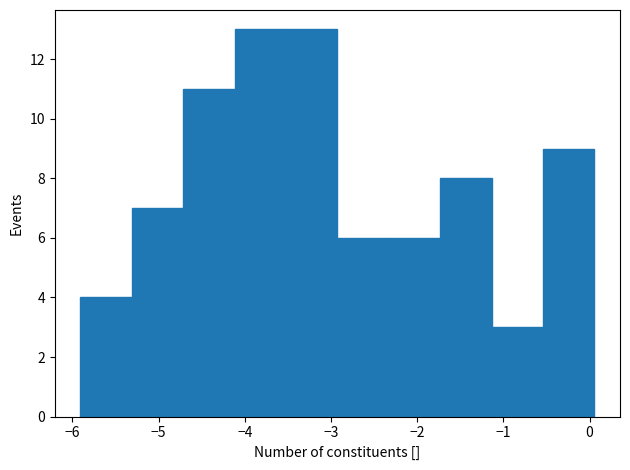

How tall is the bar that spans -2.9 to -2.3 on the x-axis? Neither the bar edges nor the heights are printed on the chart, so give them approximately, as read against the axes.

6